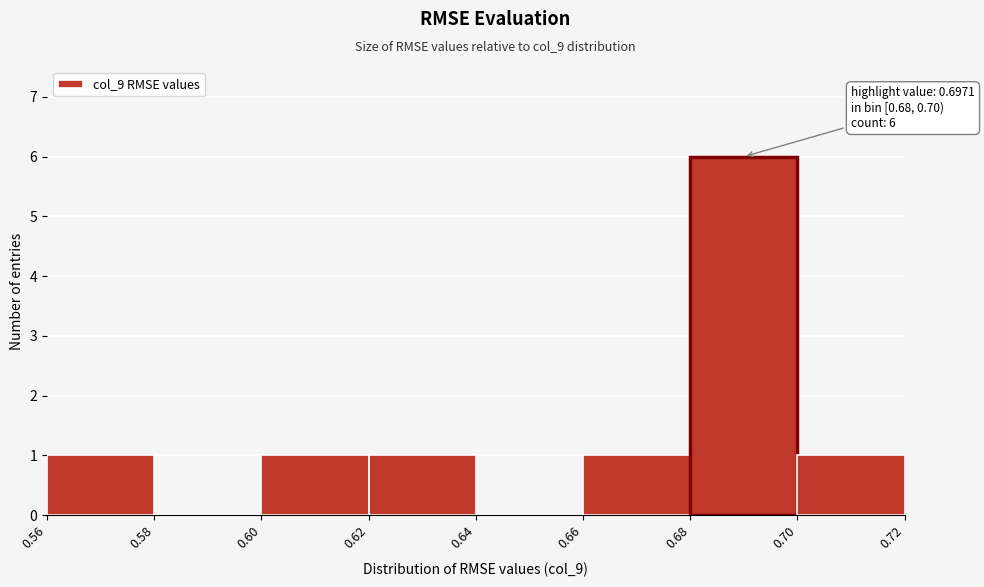

Which range on the x-axis has the tallest bar?

0.68 to 0.70